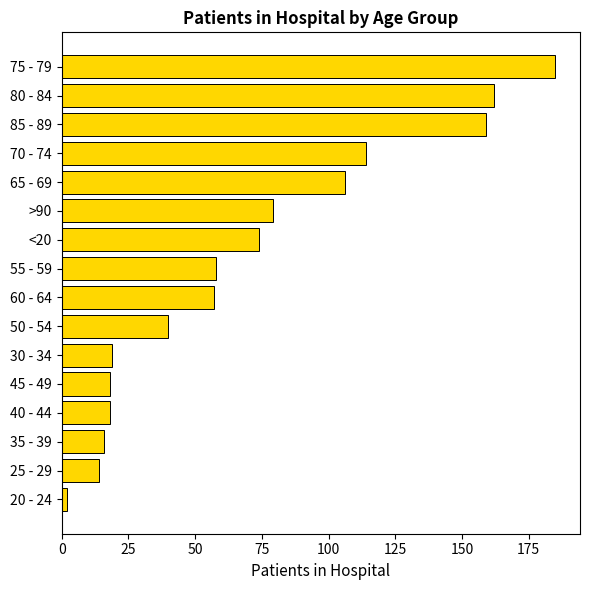

Is it true that the value at 60 - 64 is 90?

False